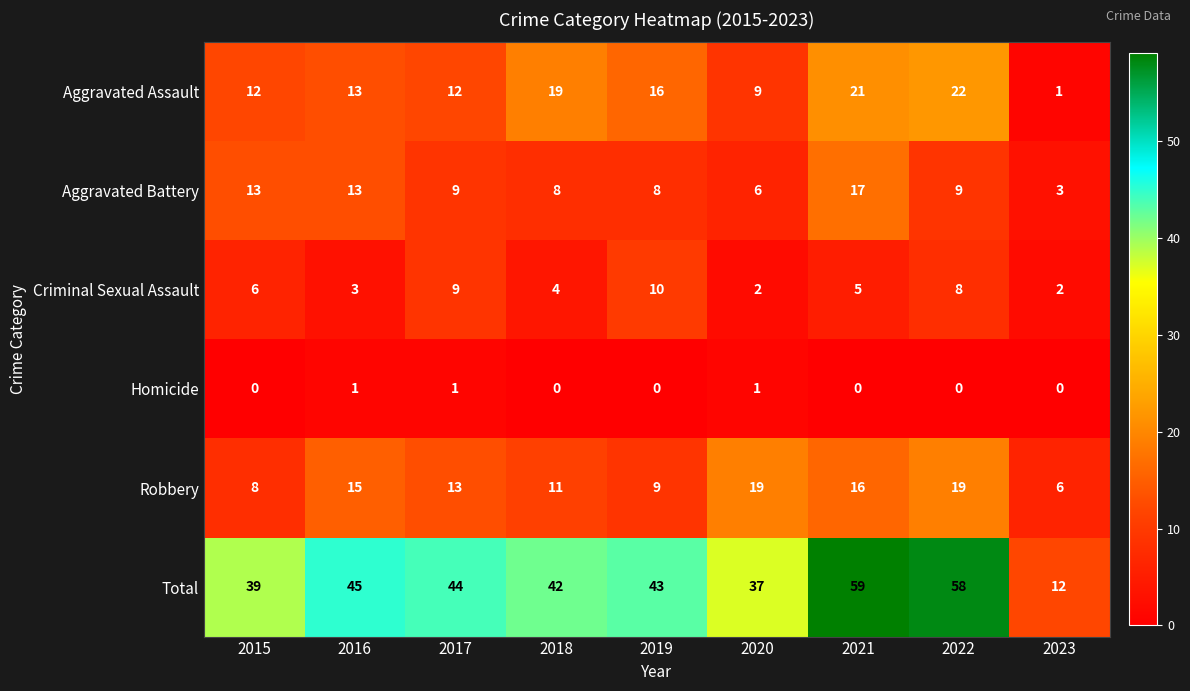

What is the highest value of the Robbery series?

19